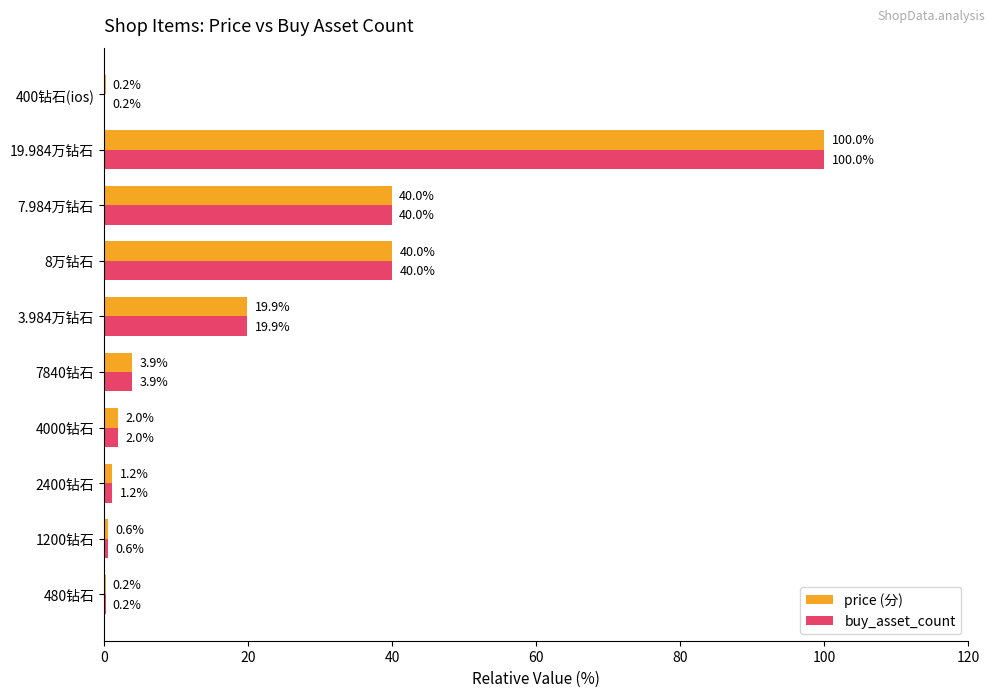

How many data points does each series have?

10